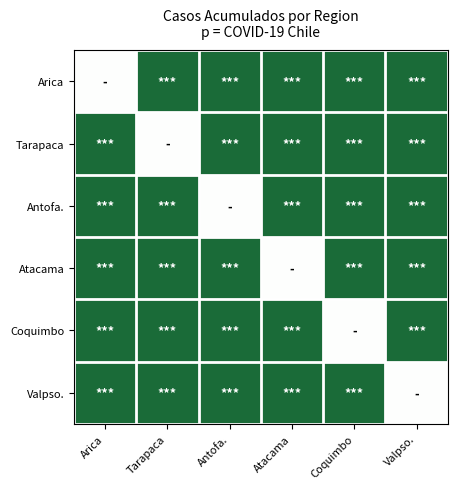

At how many categories does at least one series exceed 0?

6